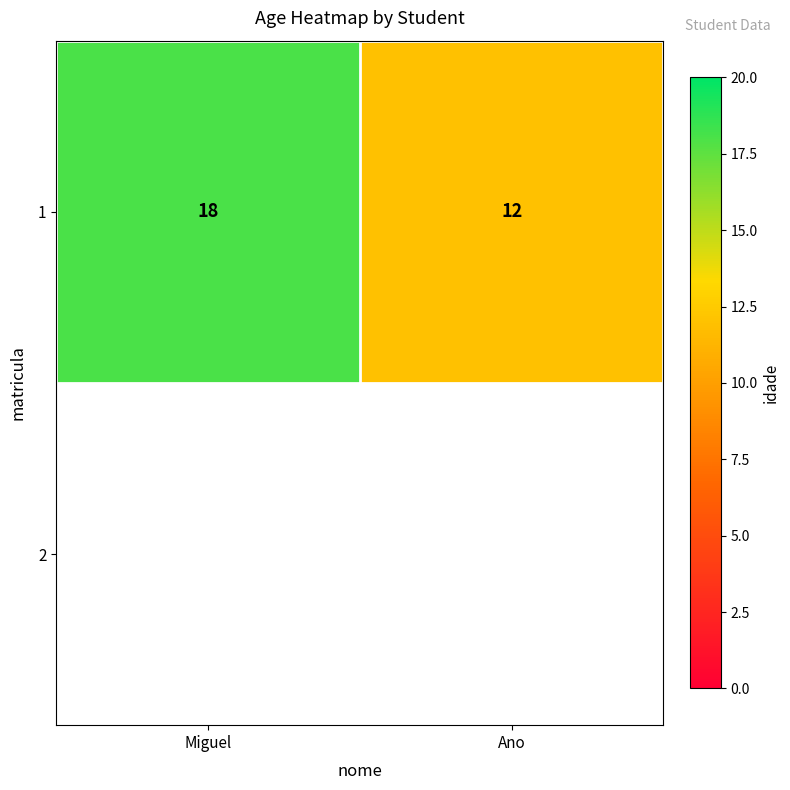

What is the maximum value shown in the chart?

18